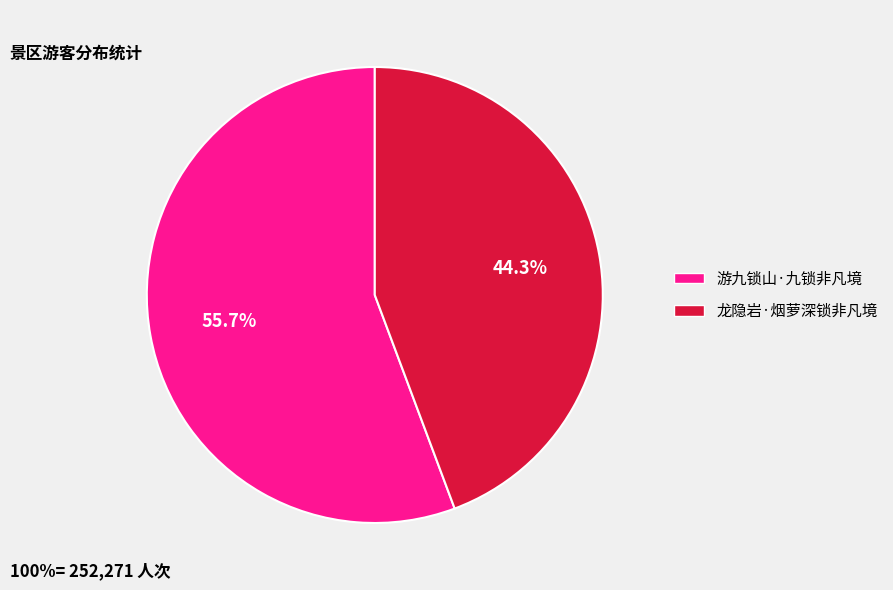

Between 龙隐岩·烟萝深锁非凡境 and 游九锁山·九锁非凡境, which is larger?

游九锁山·九锁非凡境